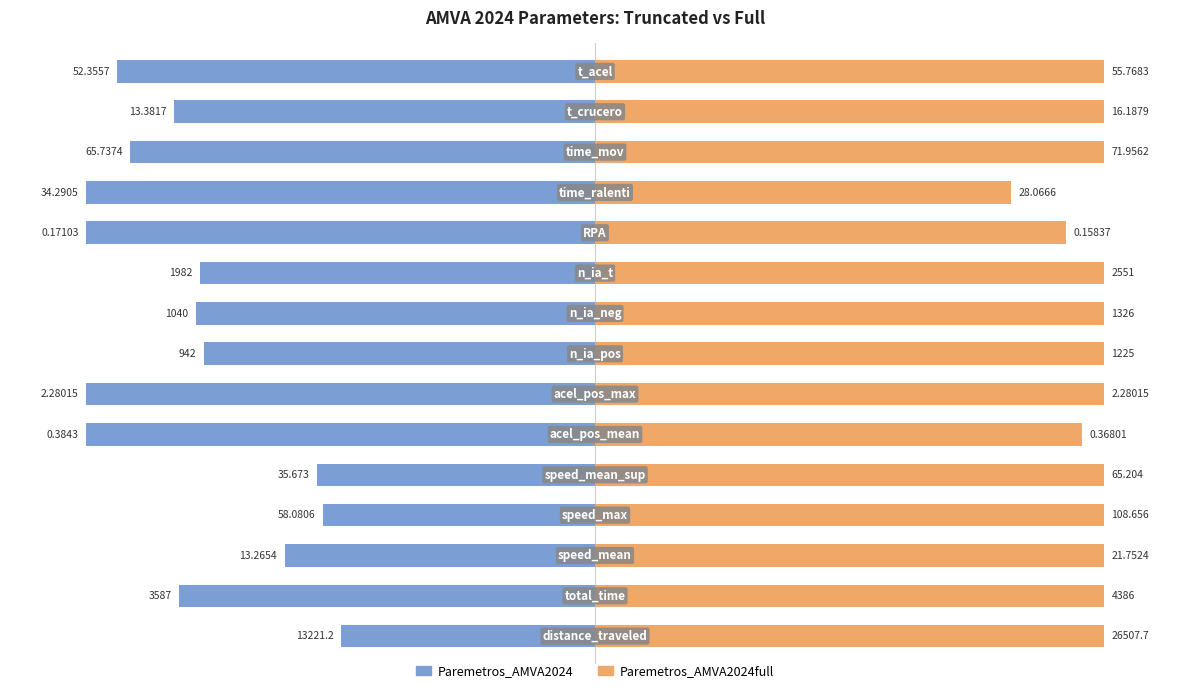

How many groups of bars are there?

15